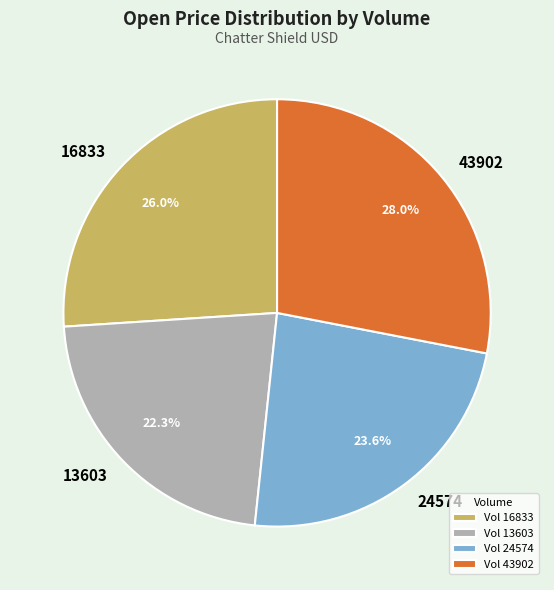

Is the sum of 43902 and 24574 greater than half?

Yes